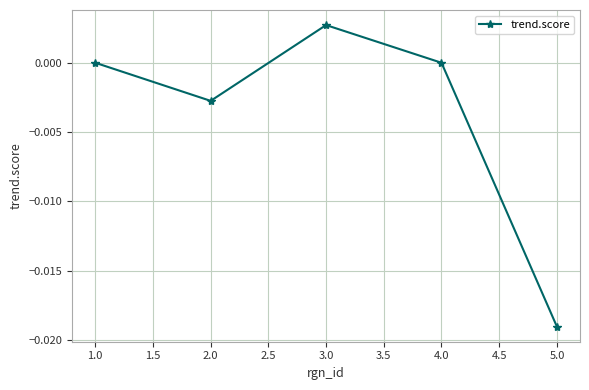

True or false: the data has more than 1 interior local peaks.

False